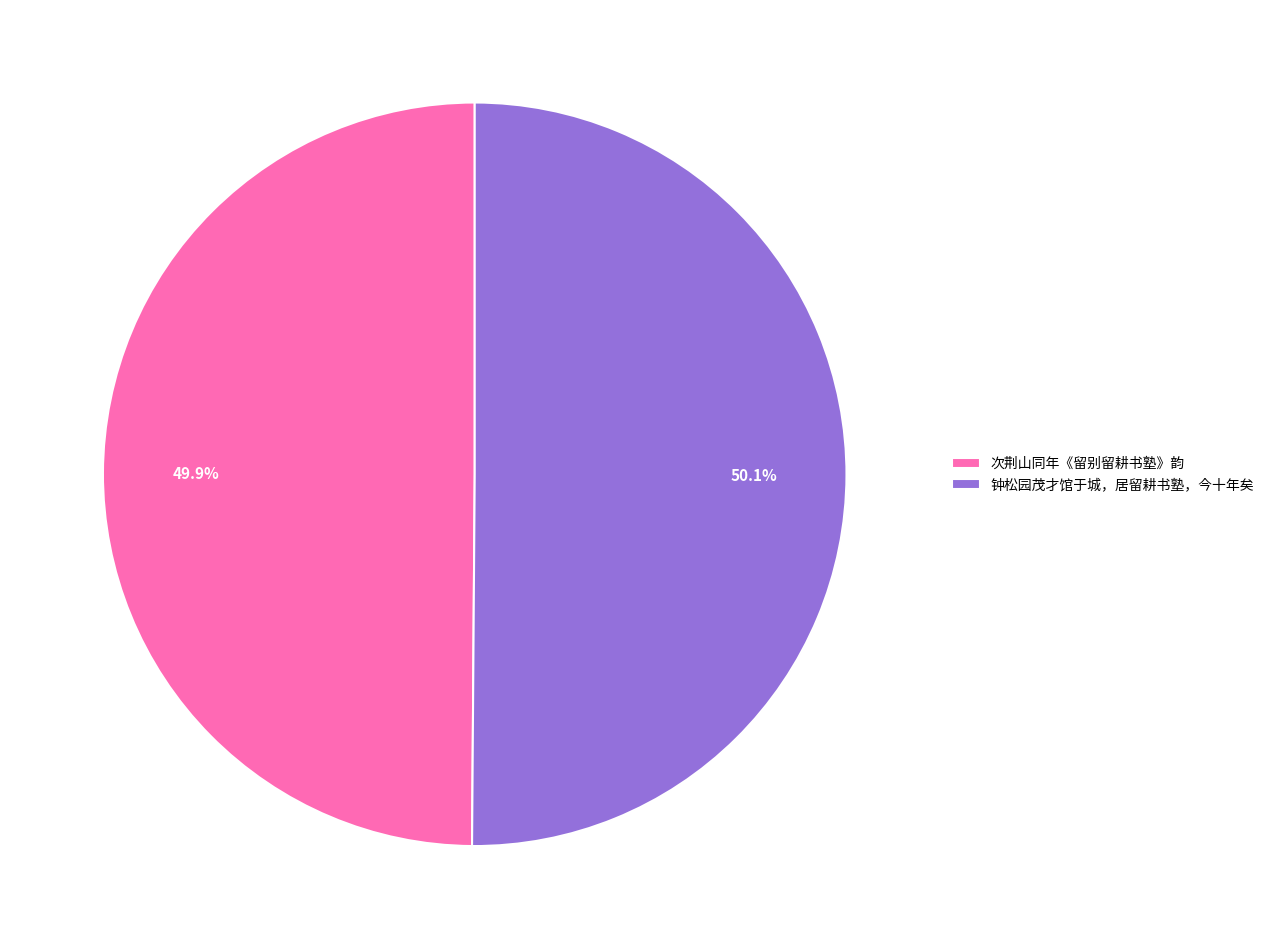

The 钟松园茂才馆于城，居留耕书塾，今十年矣 slice represents 50% of the pie. True or false?

True